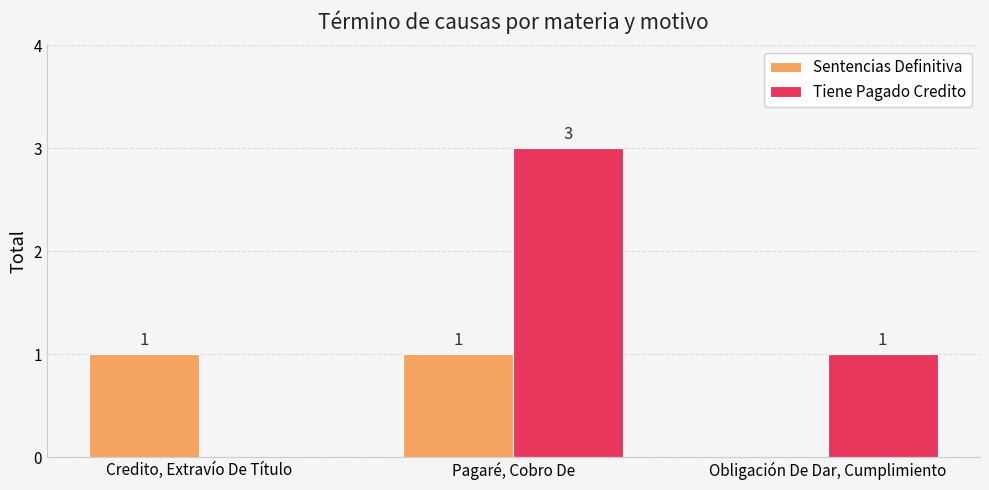

Which category has the highest value in the Tiene Pagado Credito series?

Pagaré, Cobro De